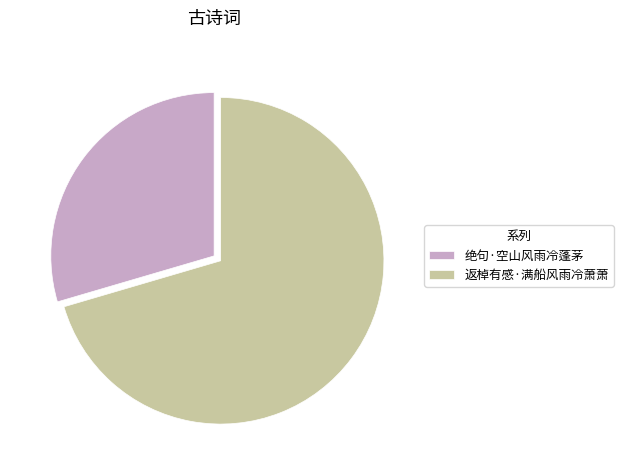

Is there a majority slice in this chart?

Yes